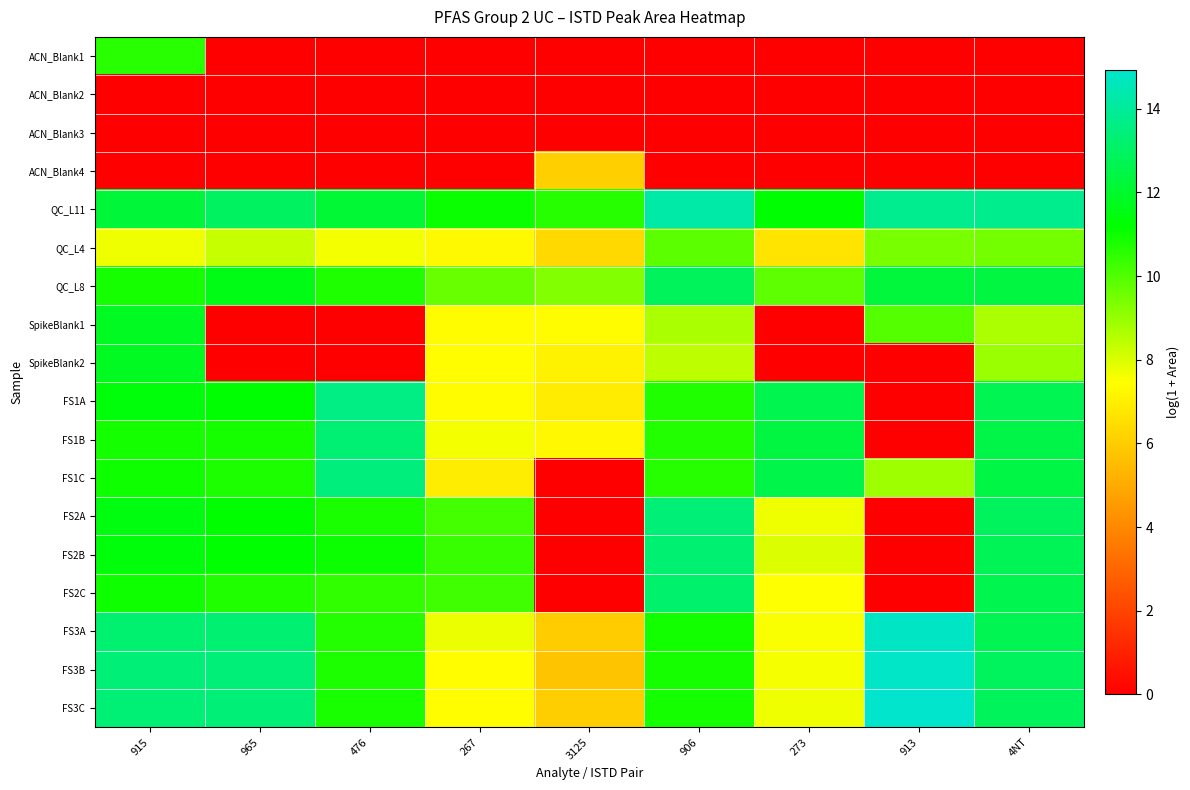

What is the total value across all series at 965?

138.9